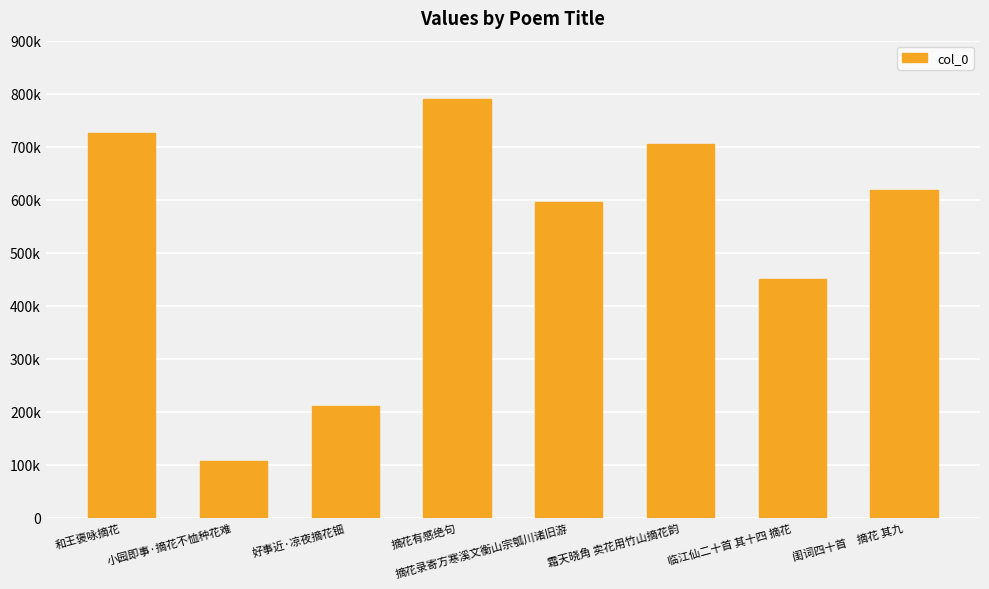

Are the bars horizontal?

No